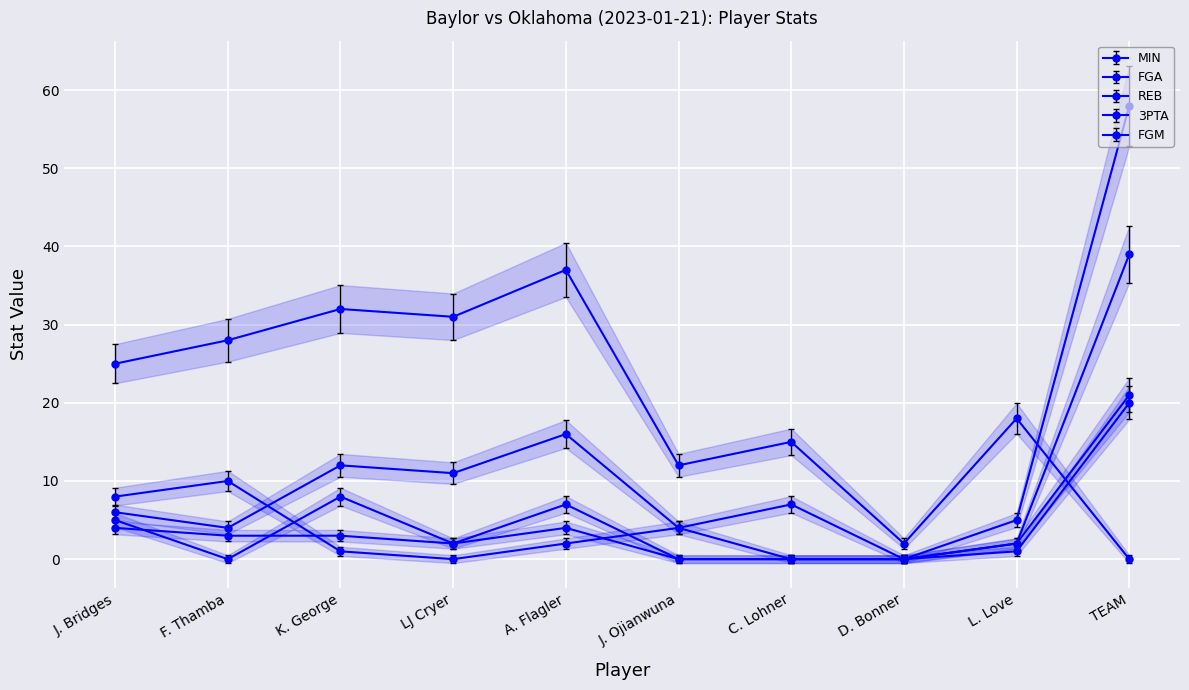

At which category is the sum across all series the highest?

TEAM